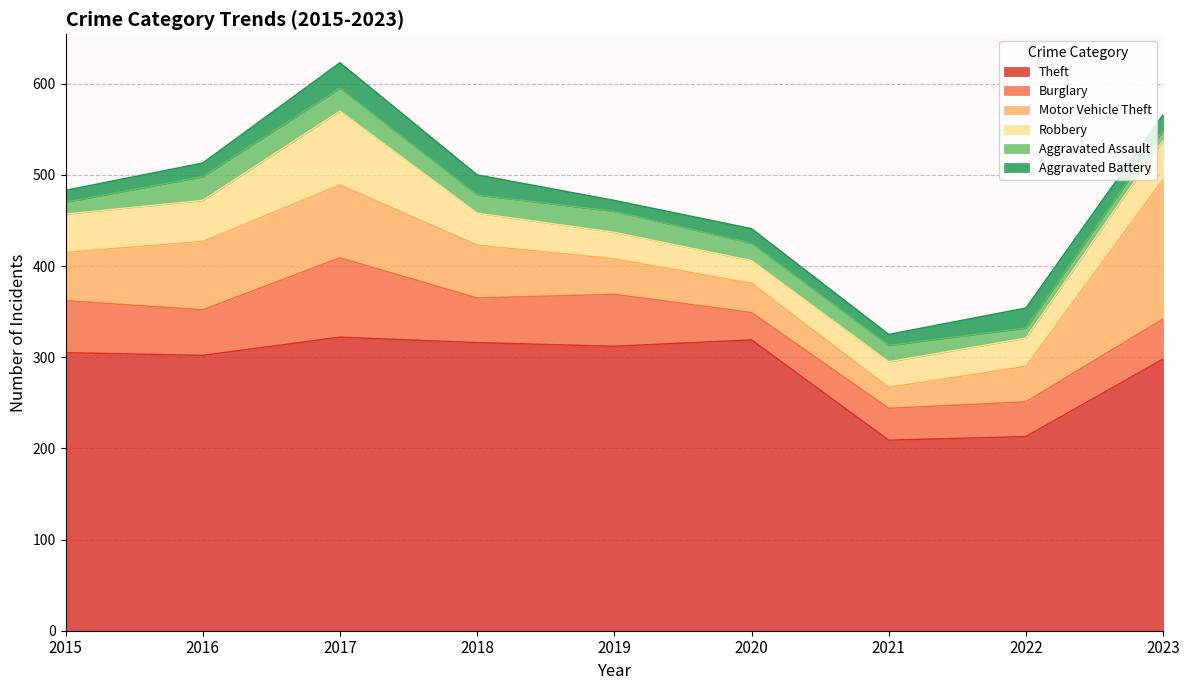

Reading right to left, list all the values displayed in this chart.

Theft: 298	213	209	319	312	316	322	302	305
Burglary: 44	38	35	30	57	49	87	50	57
Motor Vehicle Theft: 153	39	23	32	39	58	80	75	53
Robbery: 43	31	28	25	29	35	81	45	42
Aggravated Assault: 11	11	18	19	23	20	25	26	13
Aggravated Battery: 17	22	12	16	12	22	28	15	13